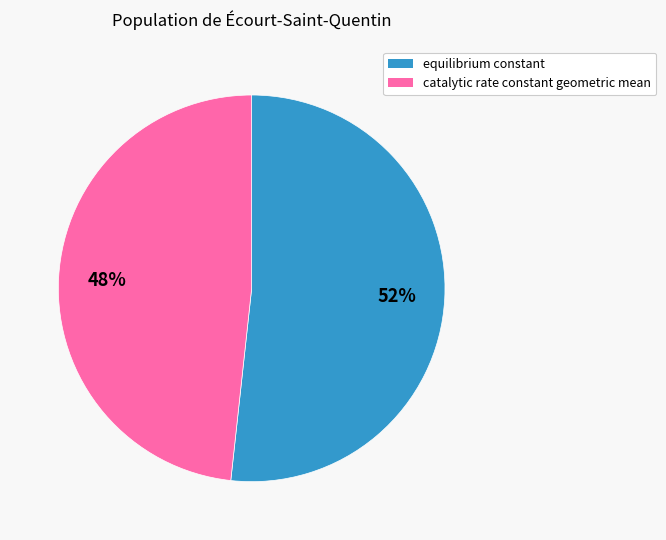

Approximately how many times larger is the value at equilibrium constant compared to catalytic rate constant geometric mean?

1.1